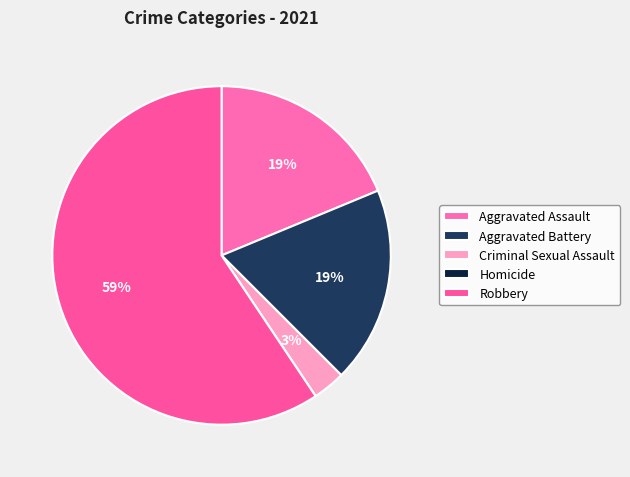

Approximately how many times larger is the value at Aggravated Assault compared to Criminal Sexual Assault?

6.0